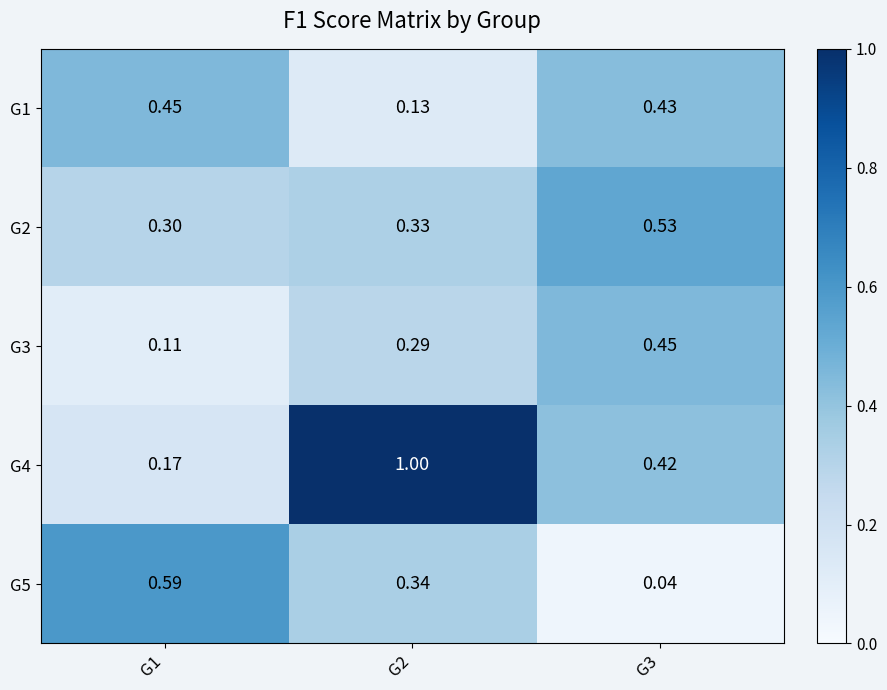

Is the value of G1 at G1 greater than the value of G4 at G3?

Yes